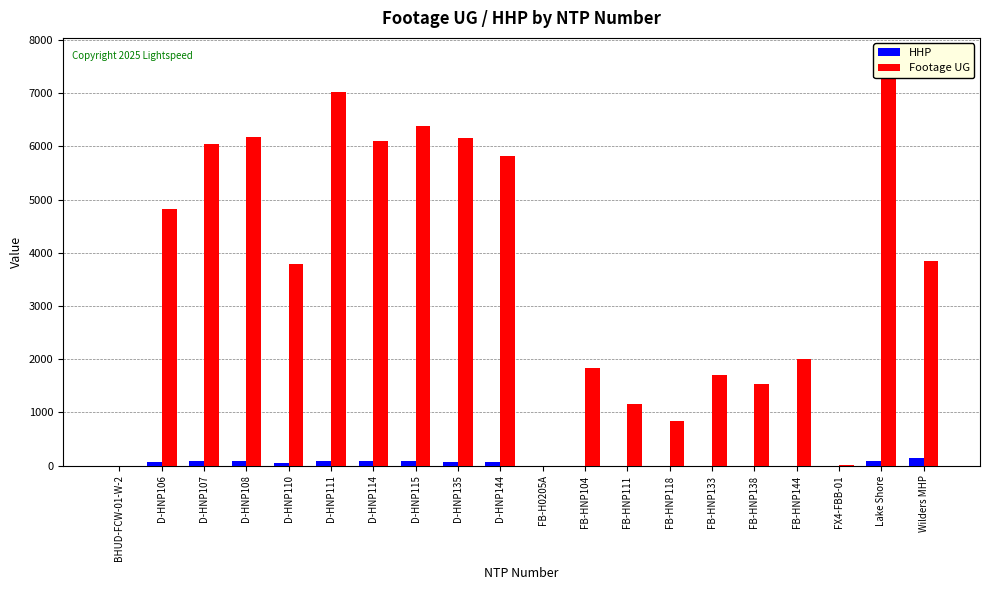

What is the difference between the highest and lowest values at D-HNP114?

6011